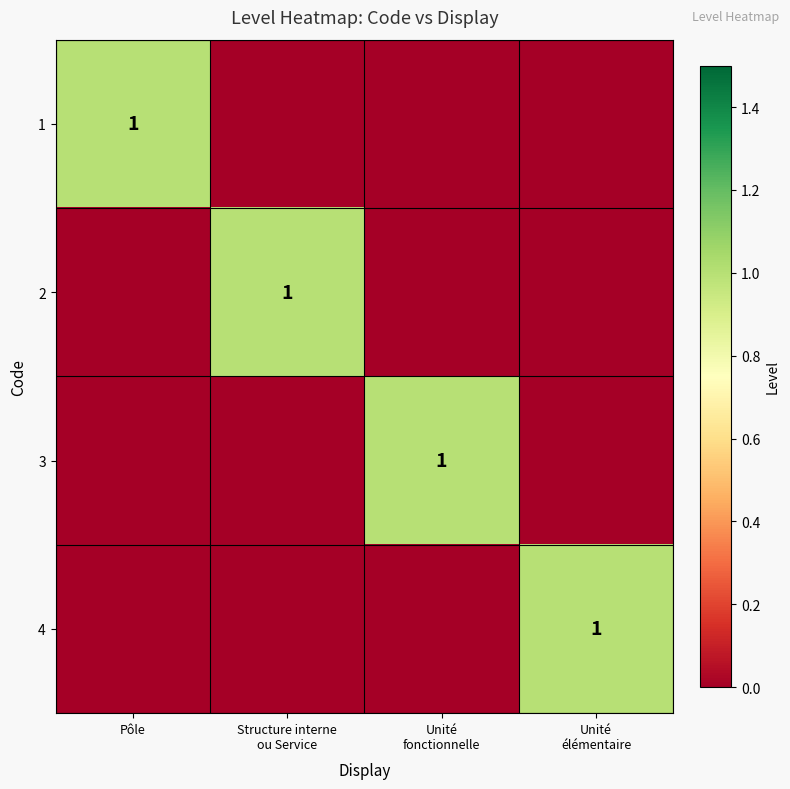

Is it true that 1 equals 1 at Pôle?

True